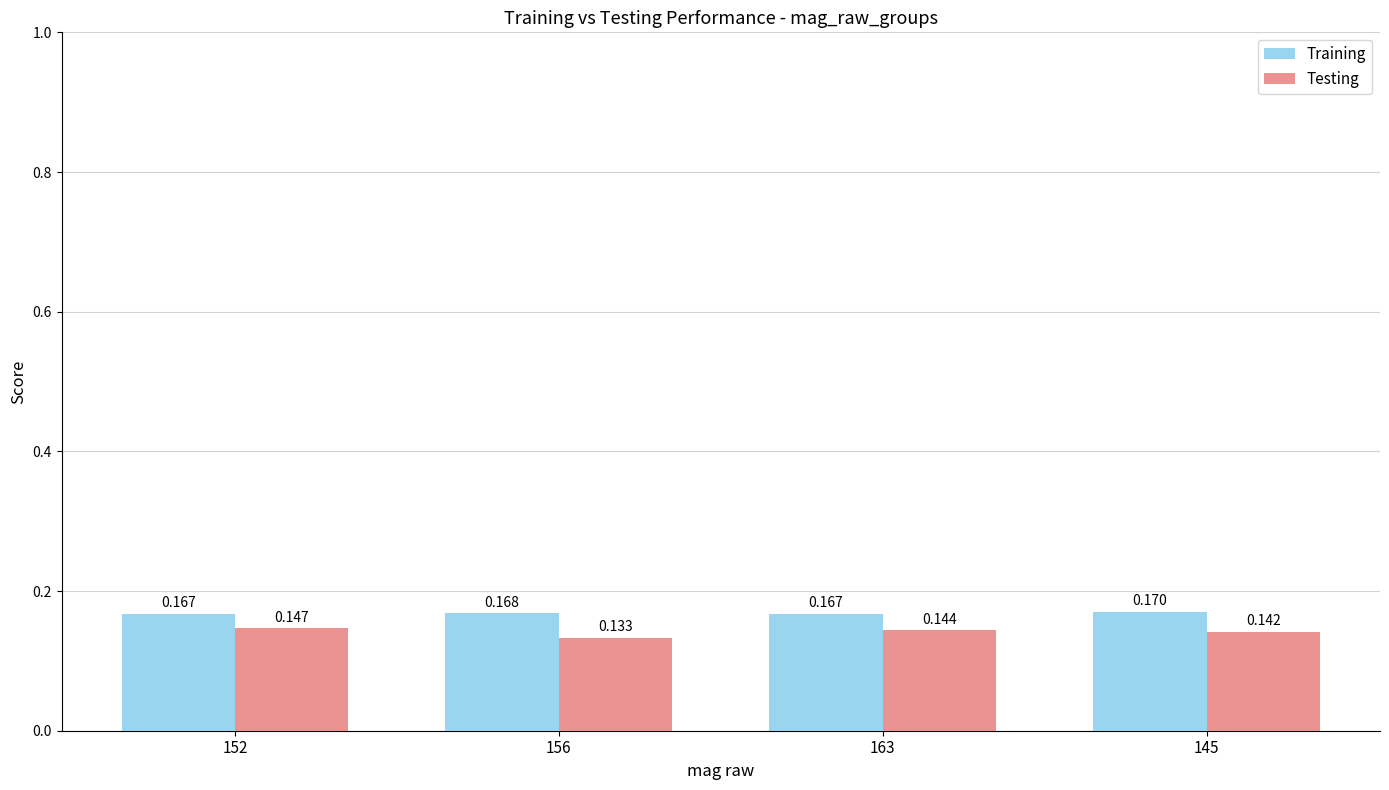

Is the value of Training at 156 greater than the value of Testing at 156?

Yes